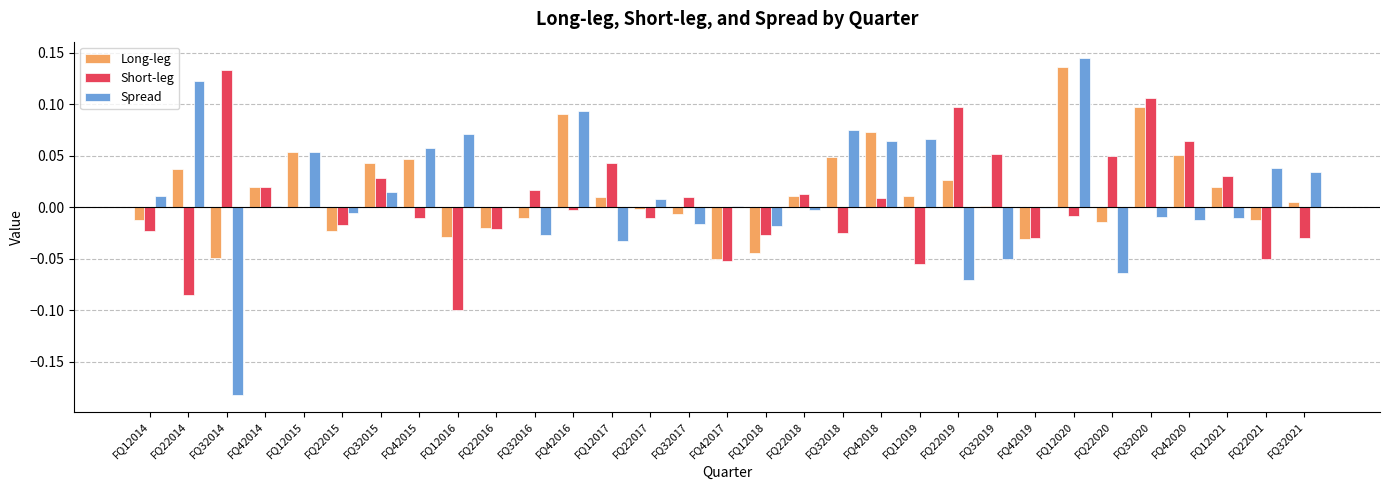

At which category is the sum across all series the highest?

FQ12020